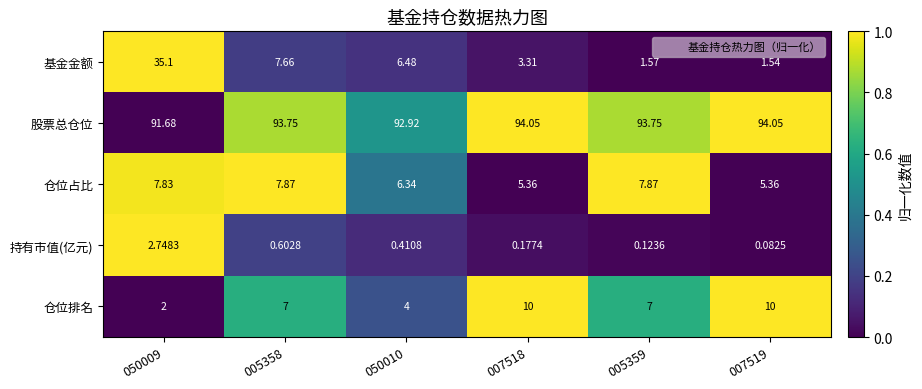

Rank the series at 007519 from lowest to highest value.

持有市值(亿元), 基金金额, 仓位占比, 仓位排名, 股票总仓位